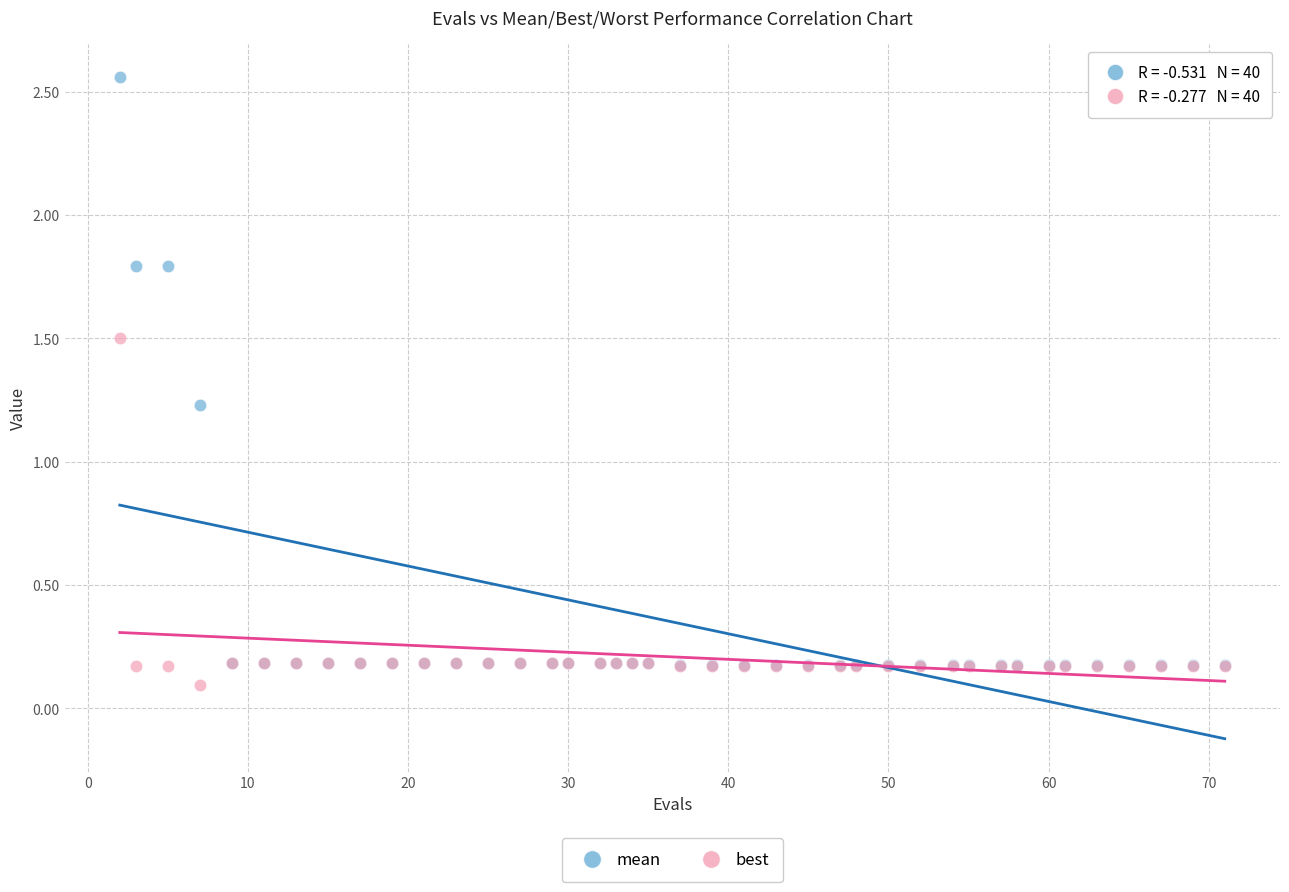

Which series reaches the maximum Y coordinate?

mean